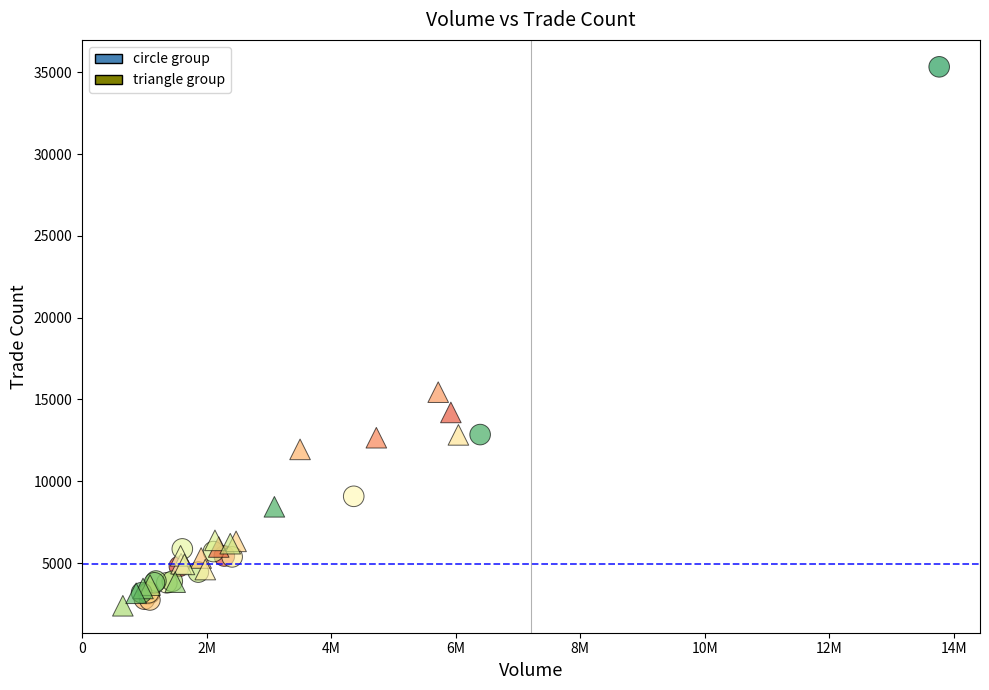

Which series has the widest spread of Y values?

circle group